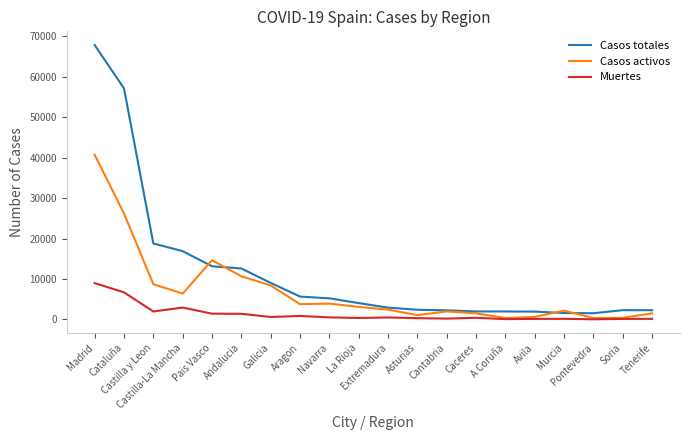

How many lines are shown in the chart?

3